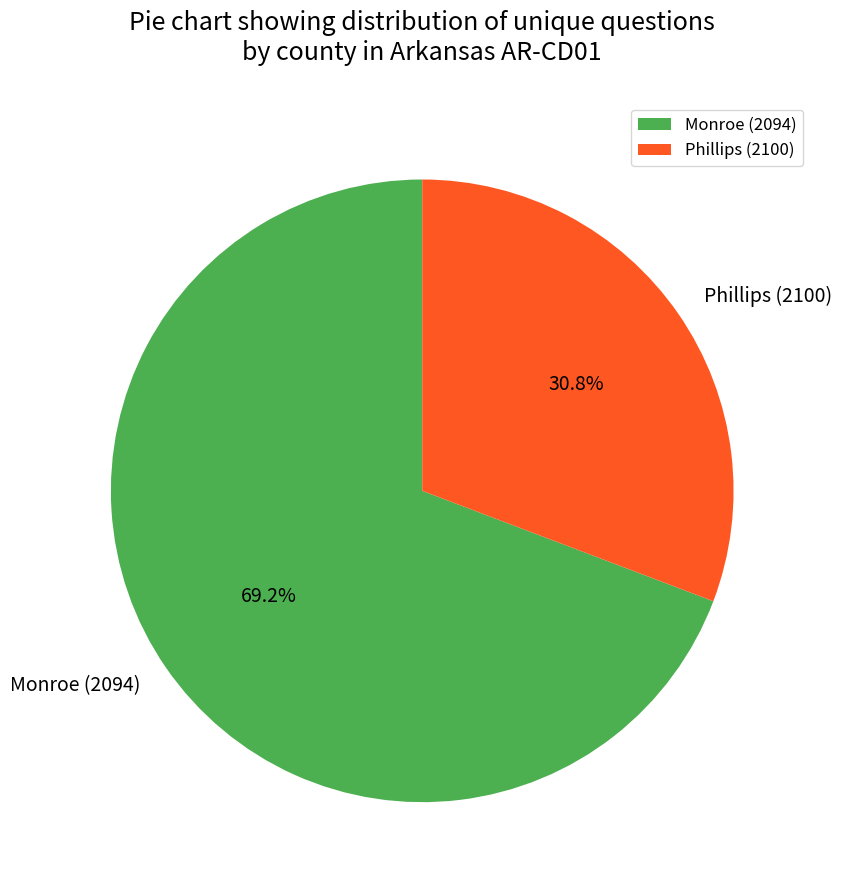

Combined, what portion of the pie is Monroe (2094) and Phillips (2100)?

100.0%